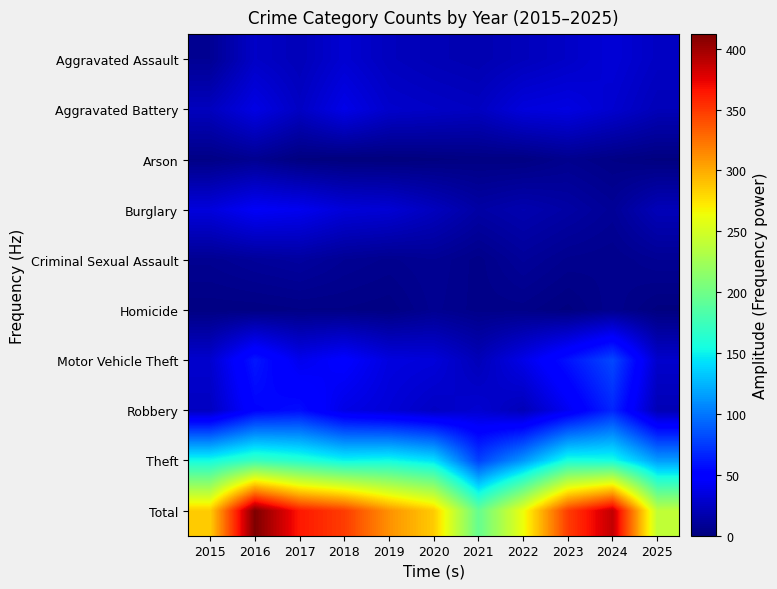

Reading right to left, list all the values displayed in this chart.

Aggravated Assault: 2025=25	2024=32	2023=26	2022=22	2021=18	2020=20	2019=23	2018=30	2017=21	2016=26	2015=8
Aggravated Battery: 2025=21	2024=29	2023=36	2022=34	2021=24	2020=26	2019=28	2018=38	2017=25	2016=37	2015=23
Arson: 2025=1	2024=3	2023=6	2022=2	2021=2	2020=1	2019=0	2018=0	2017=1	2016=7	2015=3
Burglary: 2025=21	2024=9	2023=14	2022=18	2021=14	2020=23	2019=31	2018=33	2017=41	2016=44	2015=34
Criminal Sexual Assault: 2025=8	2024=5	2023=6	2022=10	2021=4	2020=8	2019=6	2018=8	2017=12	2016=10	2015=7
Homicide: 2025=1	2024=6	2023=1	2022=4	2021=4	2020=7	2019=2	2018=3	2017=3	2016=2	2015=2
Motor Vehicle Theft: 2025=28	2024=81	2023=59	2022=38	2021=21	2020=33	2019=35	2018=48	2017=40	2016=61	2015=29
Robbery: 2025=20	2024=67	2023=42	2022=21	2021=30	2020=25	2019=32	2018=37	2017=57	2016=52	2015=24
Theft: 2025=115	2024=156	2023=158	2022=113	2021=78	2020=143	2019=154	2018=151	2017=164	2016=173	2015=155
Total: 2025=240	2024=388	2023=348	2022=262	2021=195	2020=286	2019=311	2018=348	2017=364	2016=412	2015=285